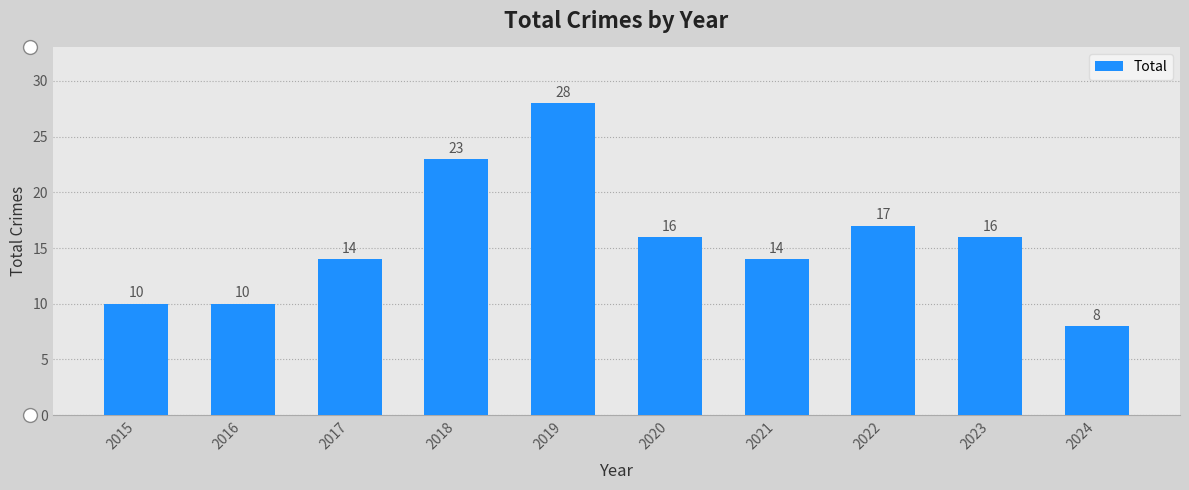

At which category does the chart reach its peak across all series?

2019